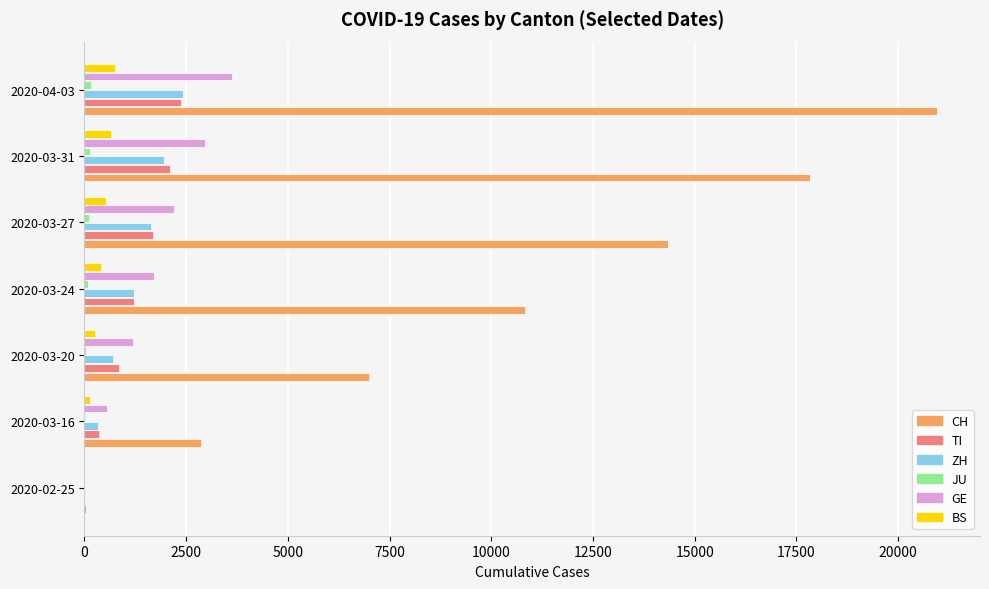

How many series are shown in this chart?

6